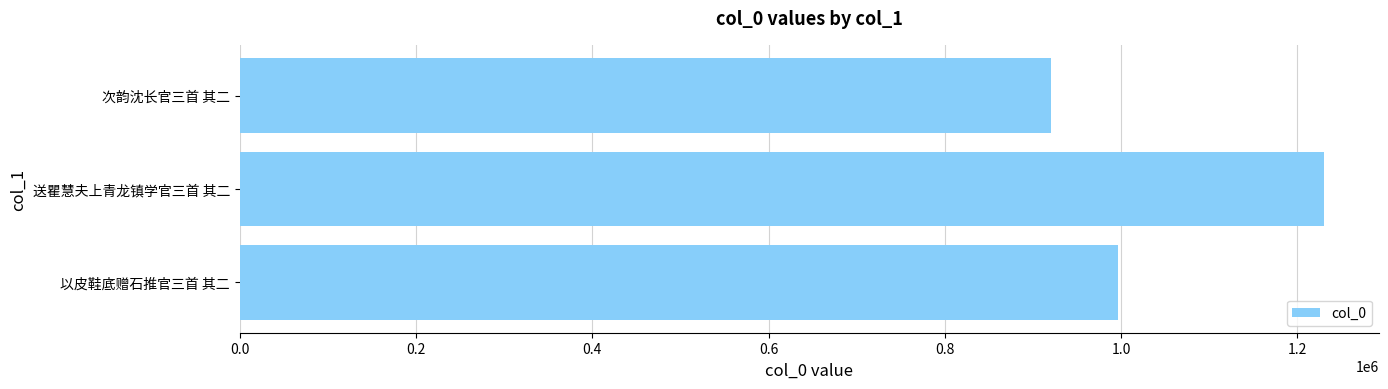

What is the greatest value displayed?

1230718